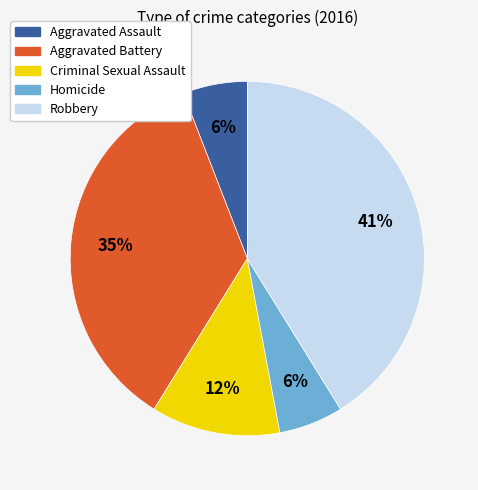

Is the sum of Aggravated Battery and Criminal Sexual Assault greater than half?

No